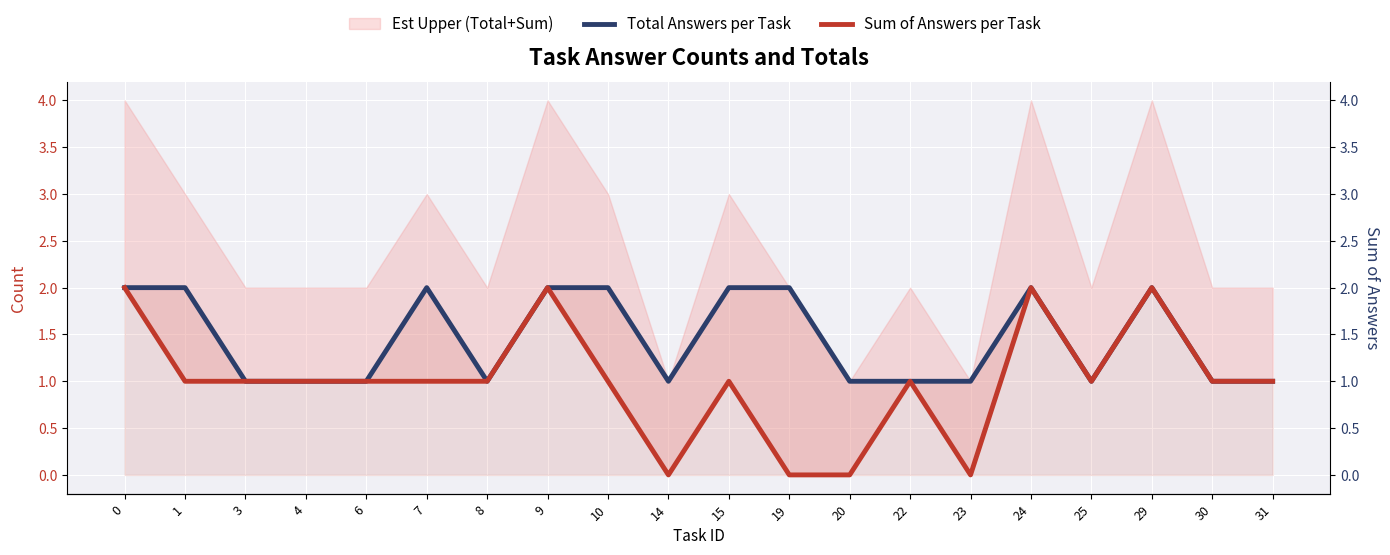

List the labels in order of Total Answers per Task value, largest first.

0, 1, 7, 9, 10, 15, 19, 24, 29, 3, 4, 6, 8, 14, 20, 22, 23, 25, 30, 31